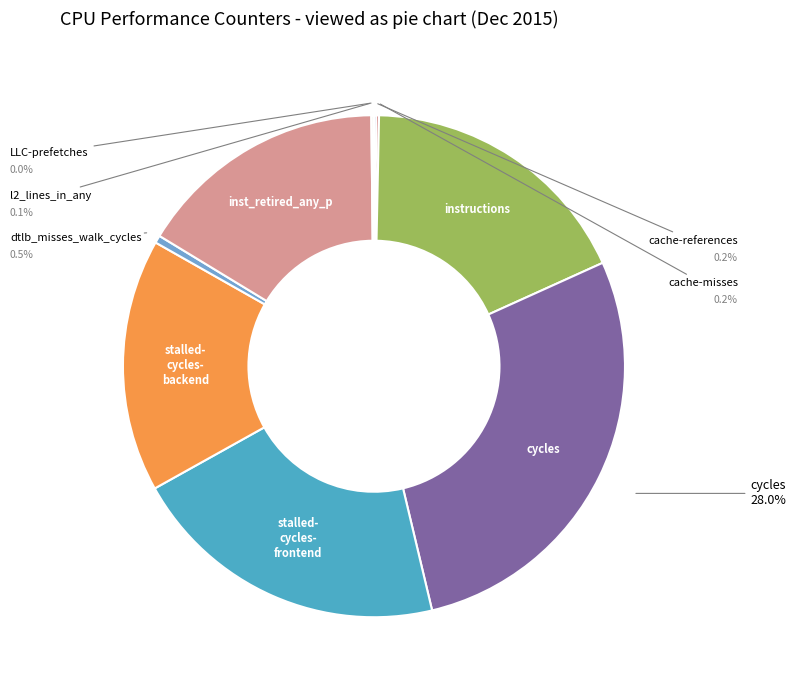

Is there a majority slice in this chart?

No